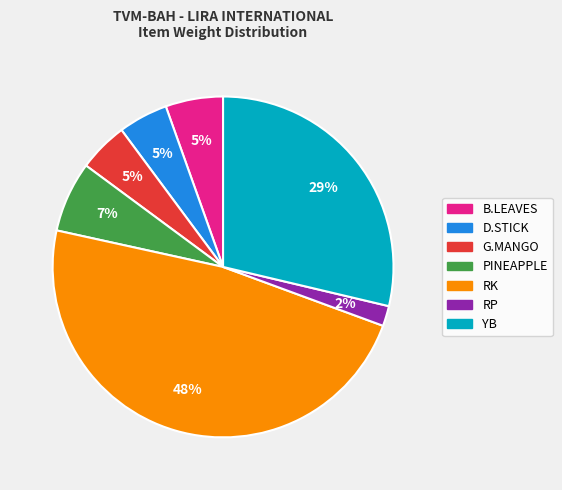

How many segments does this pie chart have?

7